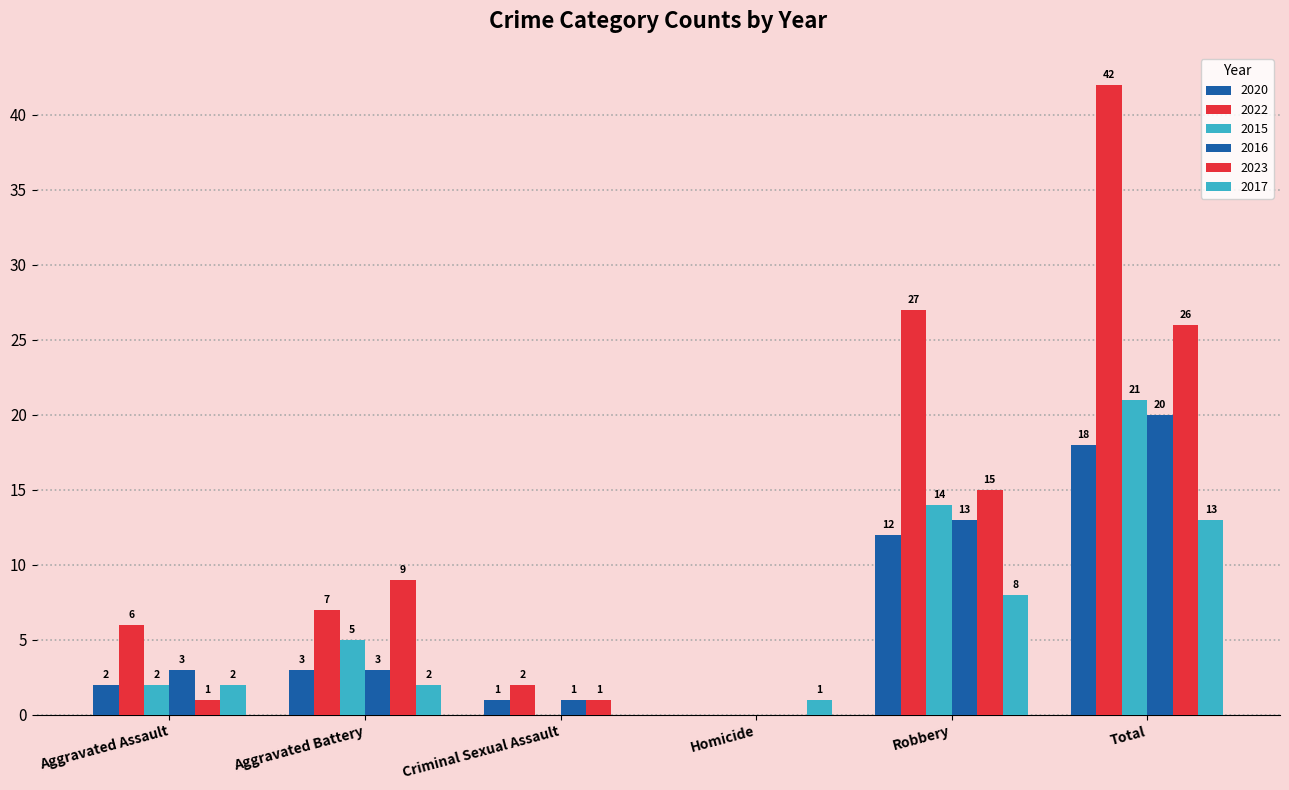

Rank the series by their maximum value, from highest to lowest.

2022, 2023, 2015, 2016, 2020, 2017